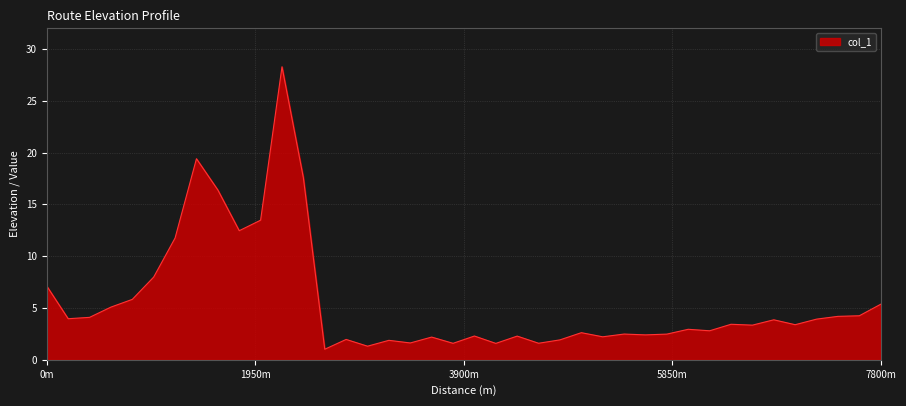

What is the greatest value displayed?

28.3